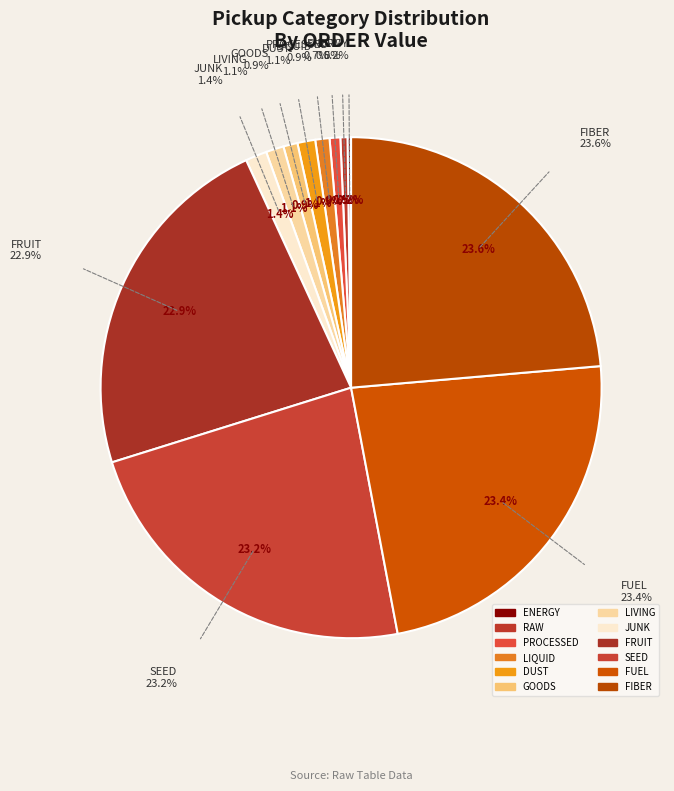

How many slices are in this pie chart?

12